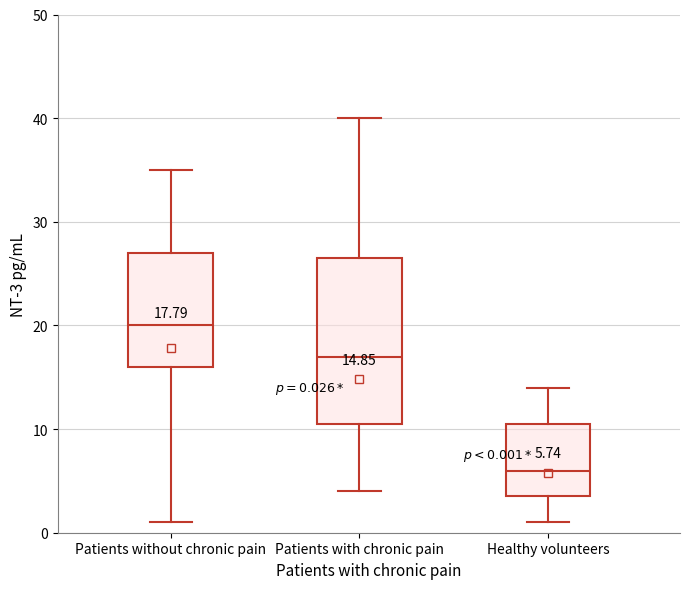

Which box's median line is the highest?

Patients without chronic pain